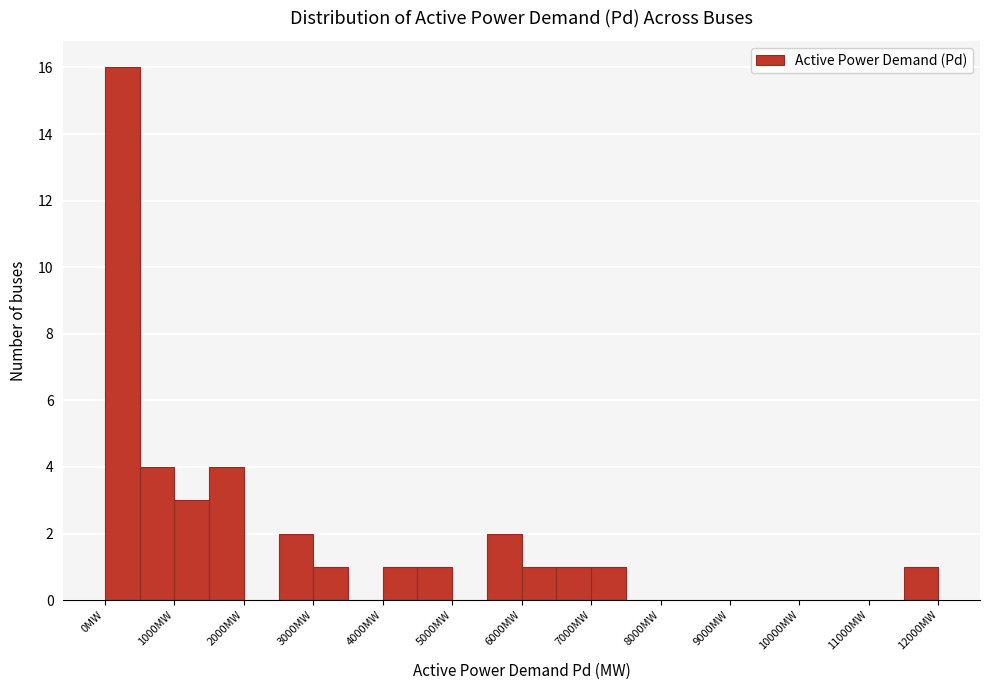

Which range on the x-axis has the tallest bar?

0 to 500